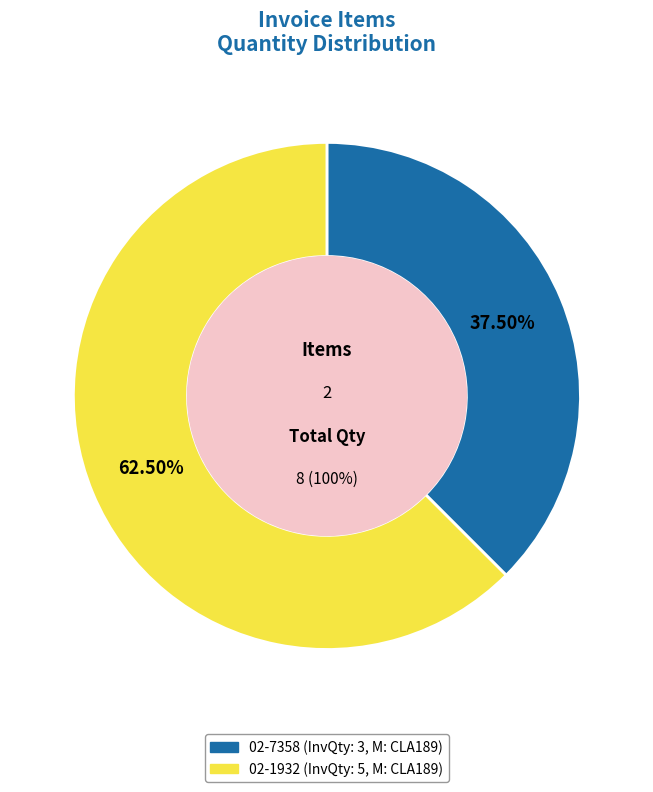

True or false: 02-7358 accounts for 38% of the total.

True